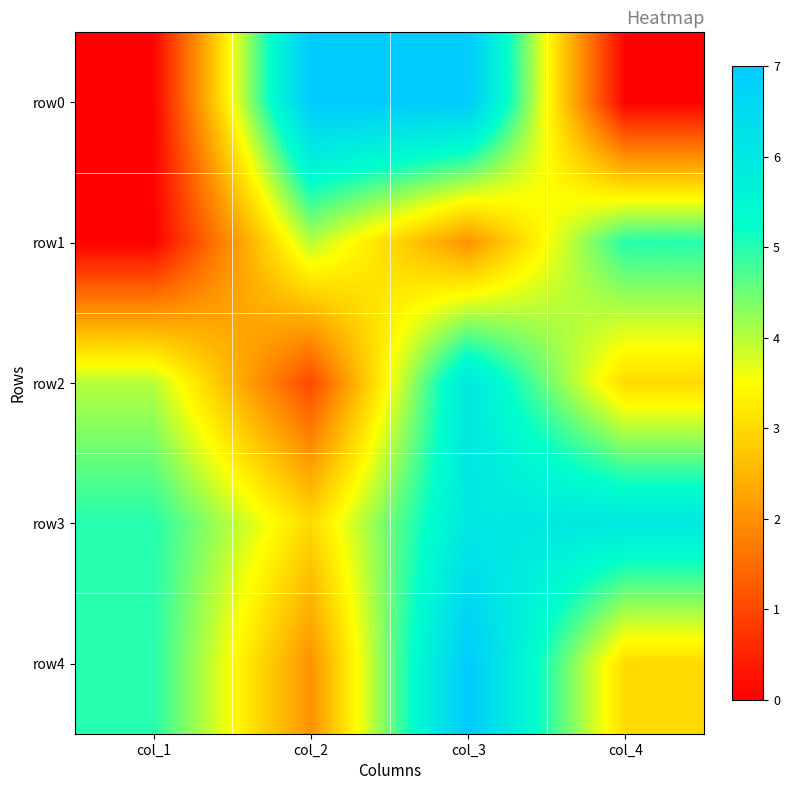

Reading left to right, list all the values displayed in this chart.

row0: col_1=0	col_2=7	col_3=7	col_4=0
row1: col_1=0	col_2=4	col_3=2	col_4=5
row2: col_1=4	col_2=1	col_3=6	col_4=3
row3: col_1=5	col_2=3	col_3=6	col_4=6
row4: col_1=5	col_2=2	col_3=7	col_4=3